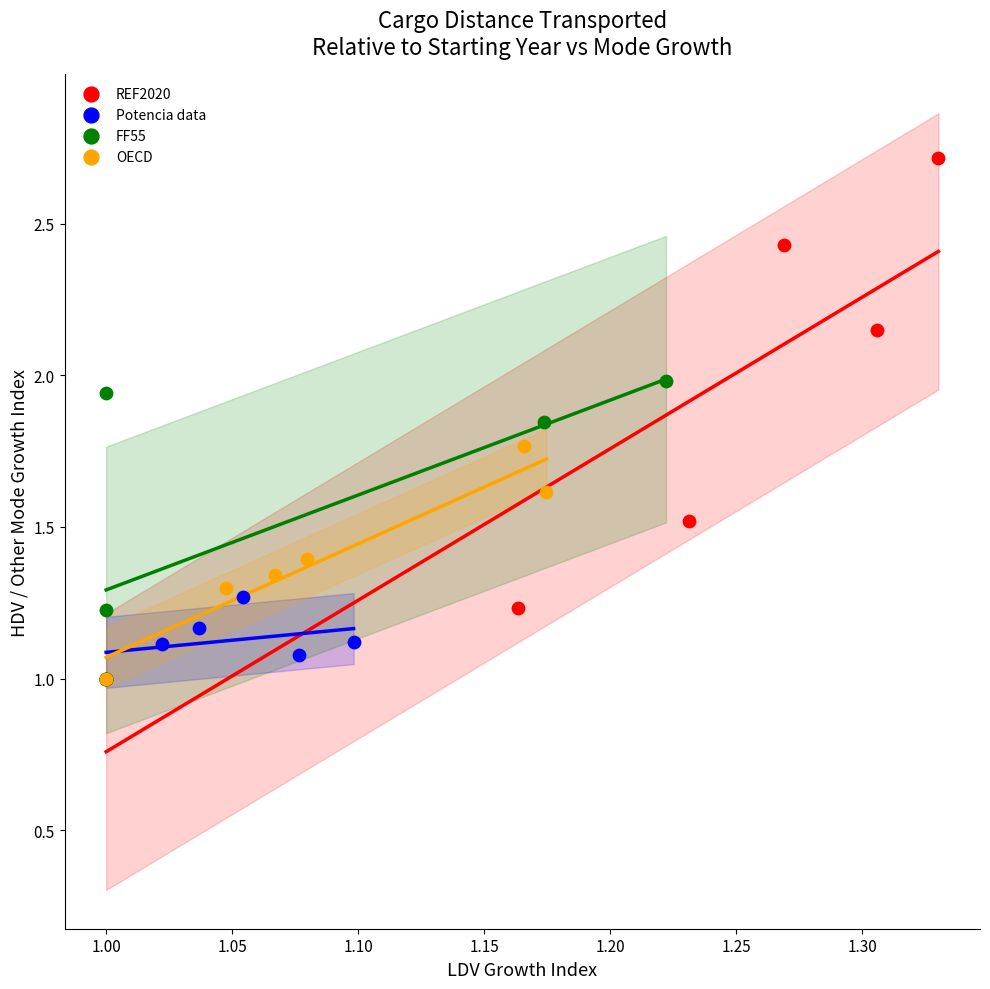

Which series has the largest Y range (max minus min)?

REF2020